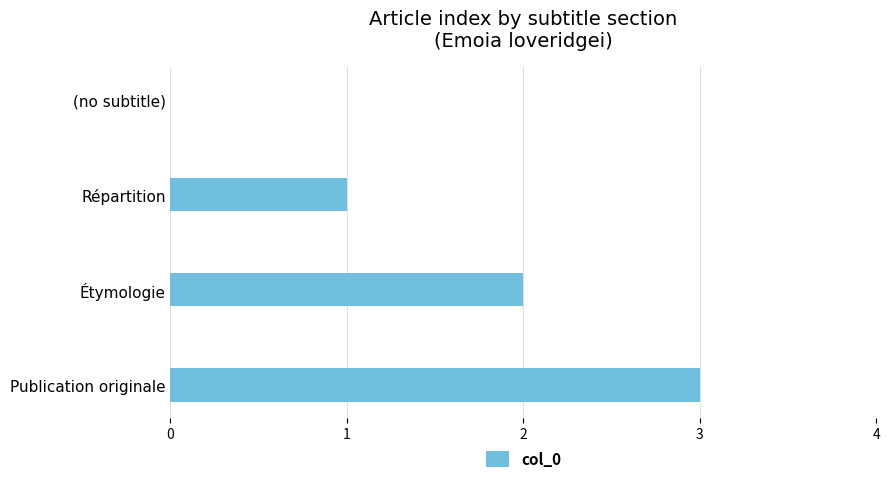

Is it true that the value at (no subtitle) is 1?

False